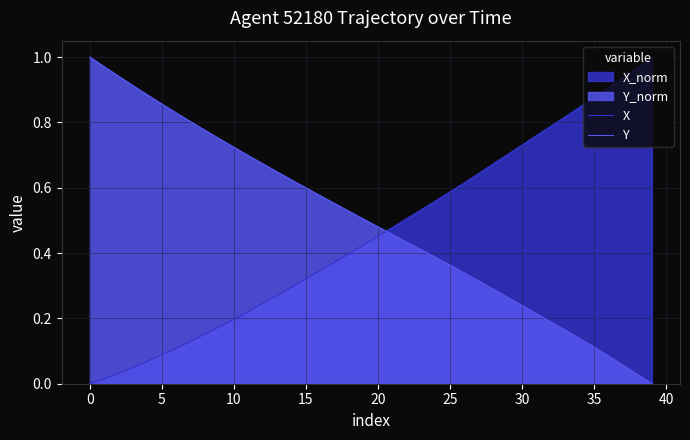

Rank the series at 15 from lowest to highest value.

X, Y